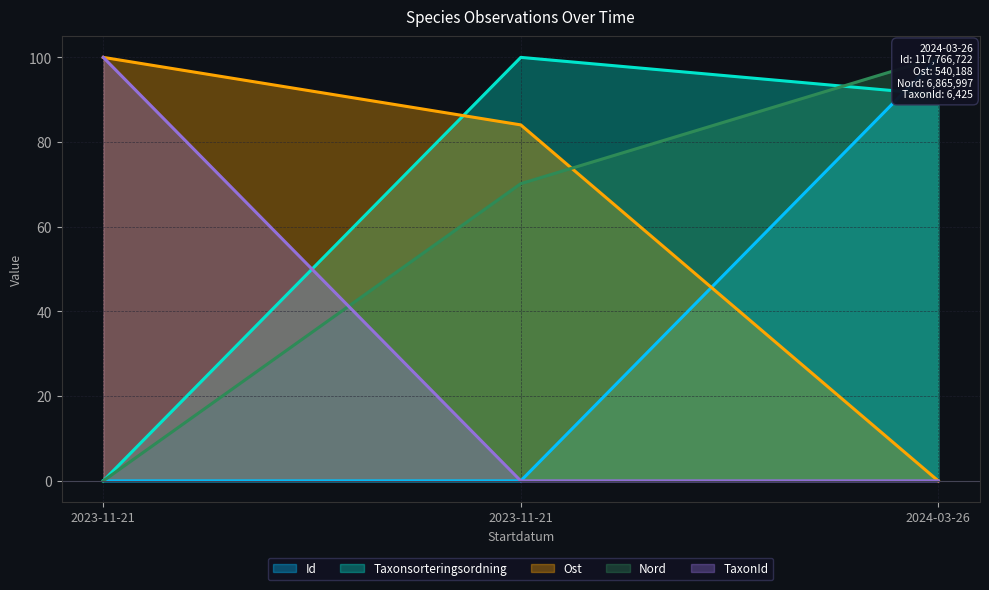

What is the difference between the Taxonsorteringsordning values at 2023-11-21 and 2024-03-26?

91.2